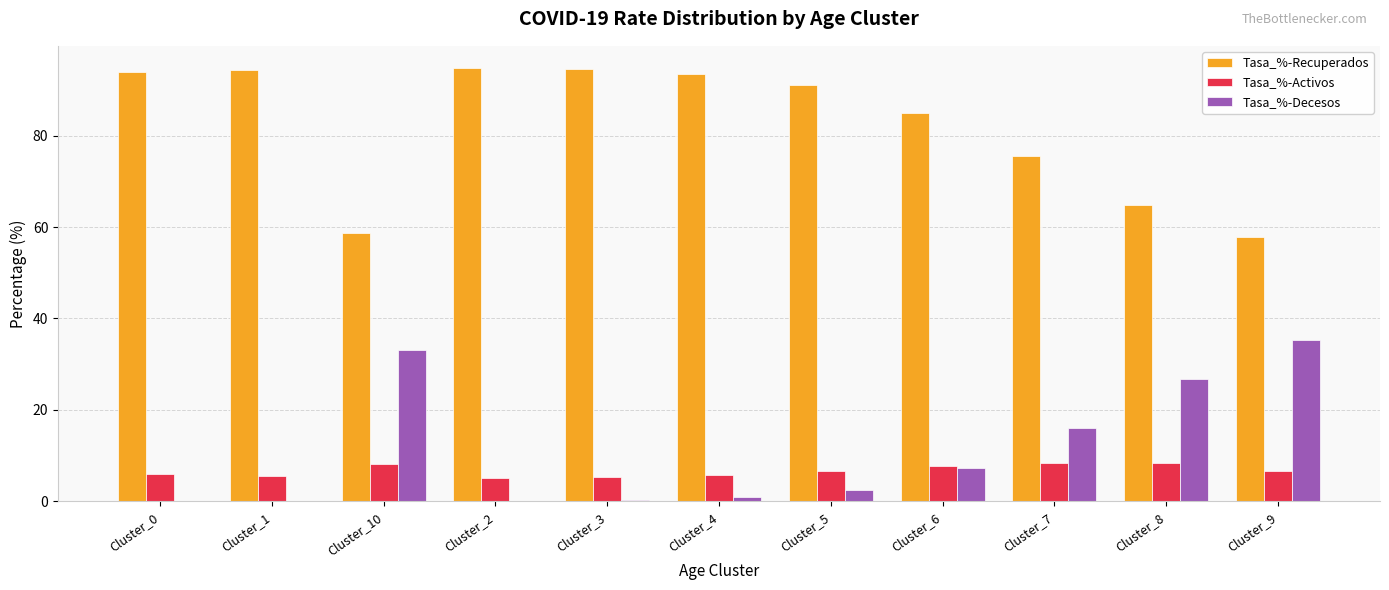

What is the approximate value of Tasa_%-Activos at Cluster_6?

7.7